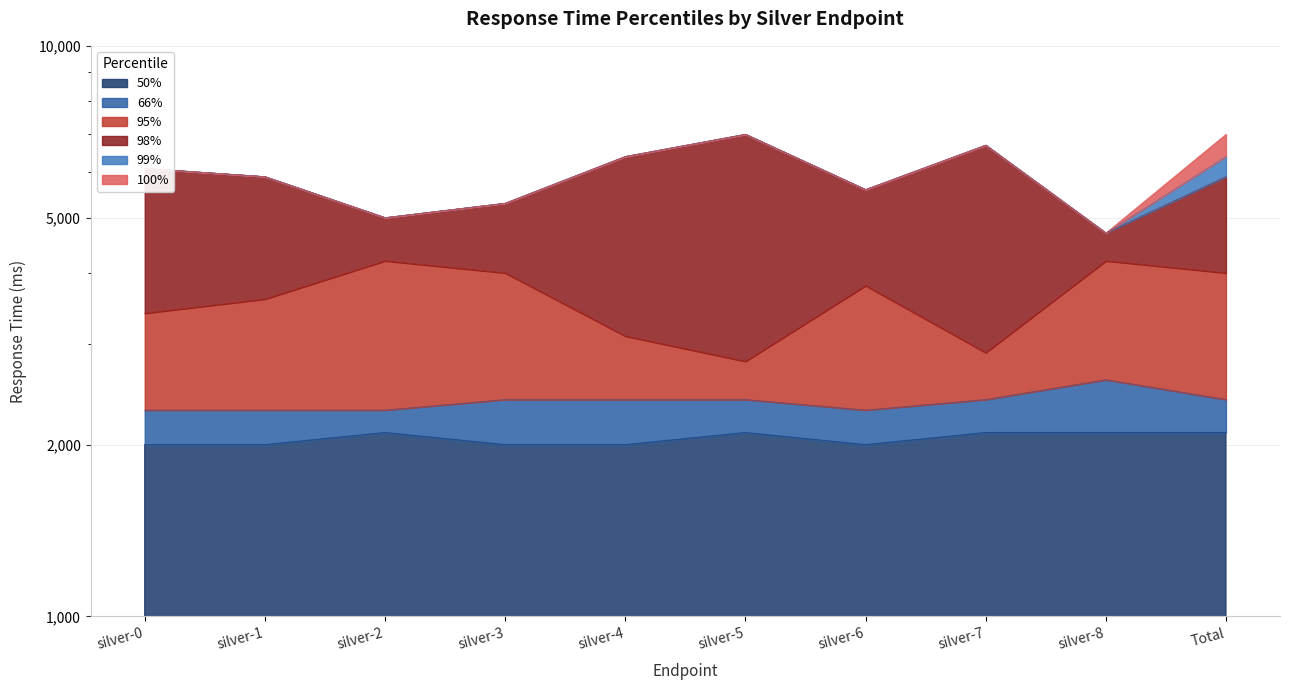

Rank the series by their maximum value, from lowest to highest.

50%, 66%, 95%, 98%, 99%, 100%